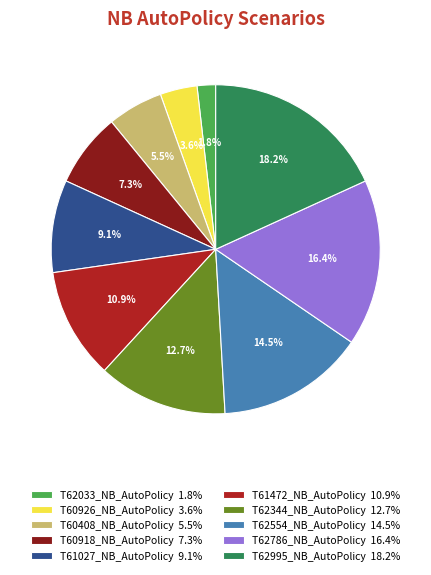

Is there a majority slice in this chart?

No